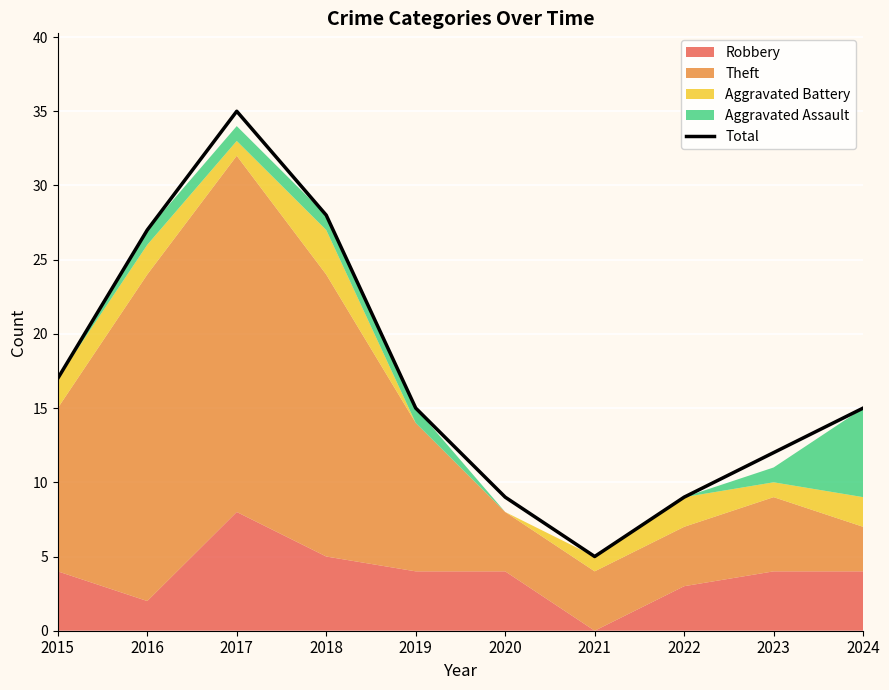

What is the change in value from 2015 to 2022?

-8